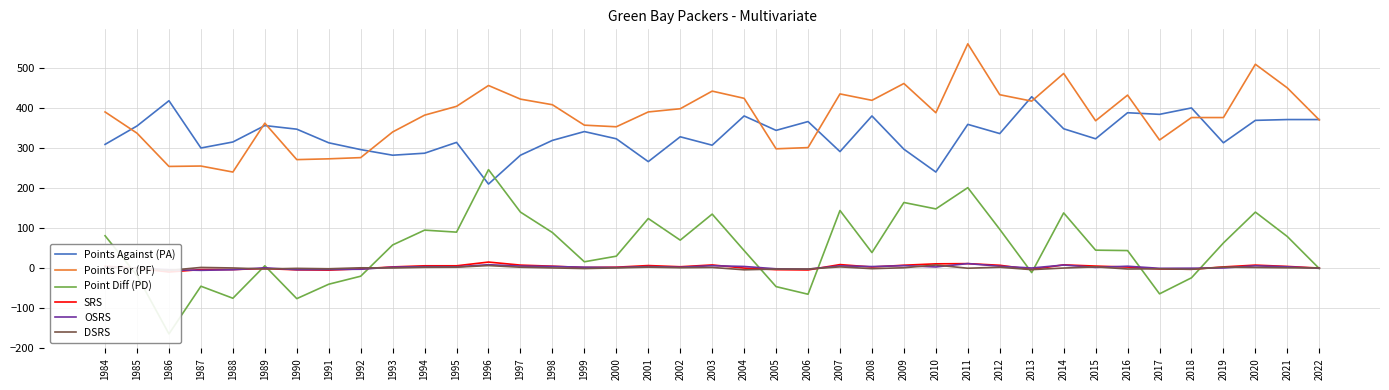

Reading left to right, transcribe all the data shown in this chart.

Points Against (PA): 1984=309.0	1985=355.0	1986=418.0	1987=300.0	1988=315.0	1989=356.0	1990=347.0	1991=313.0	1992=296.0	1993=282.0	1994=287.0	1995=314.0	1996=210.0	1997=282.0	1998=319.0	1999=341.0	2000=323.0	2001=266.0	2002=328.0	2003=307.0	2004=380.0	2005=344.0	2006=366.0	2007=291.0	2008=380.0	2009=297.0	2010=240.0	2011=359.0	2012=336.0	2013=428.0	2014=348.0	2015=323.0	2016=388.0	2017=384.0	2018=400.0	2019=313.0	2020=369.0	2021=371.0	2022=371.0
Points For (PF): 1984=390.0	1985=337.0	1986=254.0	1987=255.0	1988=240.0	1989=362.0	1990=271.0	1991=273.0	1992=276.0	1993=340.0	1994=382.0	1995=404.0	1996=456.0	1997=422.0	1998=408.0	1999=357.0	2000=353.0	2001=390.0	2002=398.0	2003=442.0	2004=424.0	2005=298.0	2006=301.0	2007=435.0	2008=419.0	2009=461.0	2010=388.0	2011=560.0	2012=433.0	2013=417.0	2014=486.0	2015=368.0	2016=432.0	2017=320.0	2018=376.0	2019=376.0	2020=509.0	2021=450.0	2022=370.0
Point Diff (PD): 1984=81.0	1985=-18.0	1986=-164.0	1987=-45.0	1988=-75.0	1989=6.0	1990=-76.0	1991=-40.0	1992=-20.0	1993=58.0	1994=95.0	1995=90.0	1996=246.0	1997=140.0	1998=89.0	1999=16.0	2000=30.0	2001=124.0	2002=70.0	2003=135.0	2004=44.0	2005=-46.0	2006=-65.0	2007=144.0	2008=39.0	2009=164.0	2010=148.0	2011=201.0	2012=97.0	2013=-11.0	2014=138.0	2015=45.0	2016=44.0	2017=-64.0	2018=-24.0	2019=63.0	2020=140.0	2021=79.0	2022=-1.0
SRS: 1984=5.0	1985=0.1	1986=-9.6	1987=-3.4	1988=-3.3	1989=-1.0	1990=-4.1	1991=-4.8	1992=-1.6	1993=3.2	1994=6.0	1995=6.0	1996=15.3	1997=7.7	1998=5.0	1999=1.6	2000=2.5	2001=6.6	2002=3.6	2003=8.1	2004=0.3	2005=-3.7	2006=-4.4	2007=9.0	2008=2.9	2009=7.4	2010=10.9	2011=11.4	2012=7.3	2013=-3.1	2014=8.3	2015=5.3	2016=2.8	2017=-1.9	2018=-2.7	2019=3.2	2020=7.7	2021=4.4	2022=0.3
OSRS: 1984=2.9	1985=0.1	1986=-4.0	1987=-5.3	1988=-3.9	1989=1.0	1990=-3.7	1991=-3.3	1992=-2.6	1993=2.7	1994=3.8	1995=3.5	1996=8.7	1997=5.3	1998=4.3	1999=2.5	2000=1.8	2001=4.0	2002=2.4	2003=6.2	2004=4.3	2005=-1.5	2006=-2.3	2007=5.7	2008=4.1	2009=6.3	2010=3.1	2011=11.5	2012=4.9	2013=0.5	2014=7.9	2015=2.0	2016=4.9	2017=-0.3	2018=0.0	2019=0.6	2020=5.9	2021=3.5	2022=-0.3
DSRS: 1984=2.1	1985=0.1	1986=-5.6	1987=1.9	1988=0.6	1989=-2.0	1990=-0.4	1991=-1.4	1992=1.0	1993=0.5	1994=2.2	1995=2.5	1996=6.6	1997=2.4	1998=0.7	1999=-0.9	2000=0.7	2001=2.6	2002=1.2	2003=1.9	2004=-4.0	2005=-2.2	2006=-2.1	2007=3.3	2008=-1.2	2009=1.1	2010=7.9	2011=-0.1	2012=2.4	2013=-3.6	2014=0.4	2015=3.3	2016=-2.0	2017=-1.6	2018=-2.7	2019=2.6	2020=1.8	2021=1.0	2022=0.6